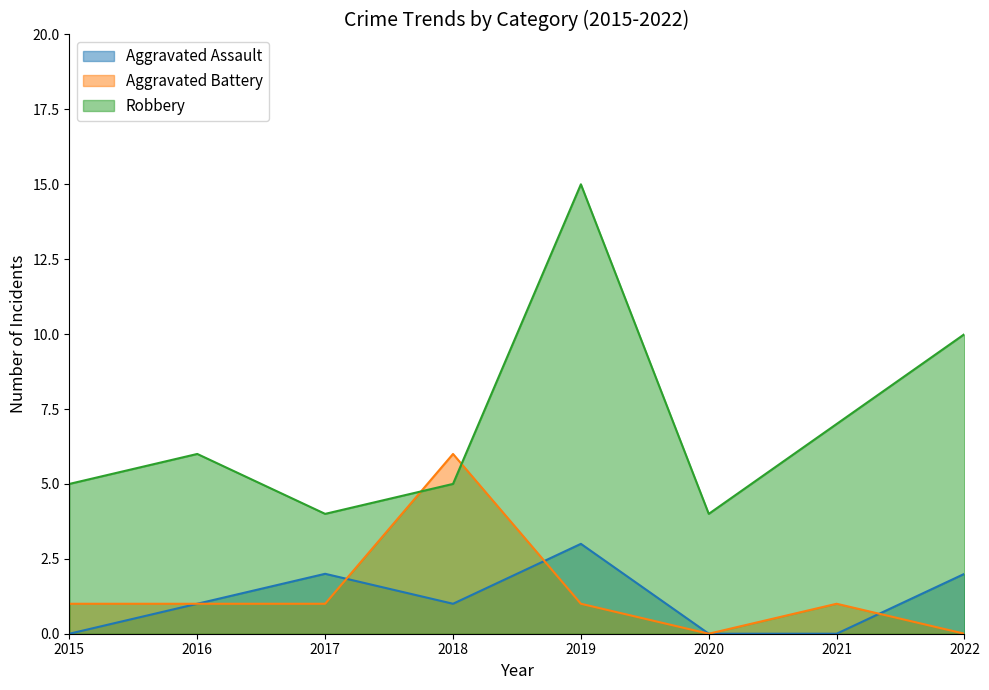

Reading left to right, list all the values displayed in this chart.

Aggravated Assault: 0	1	2	1	3	0	0	2
Aggravated Battery: 1	1	1	6	1	0	1	0
Robbery: 5	6	4	5	15	4	7	10